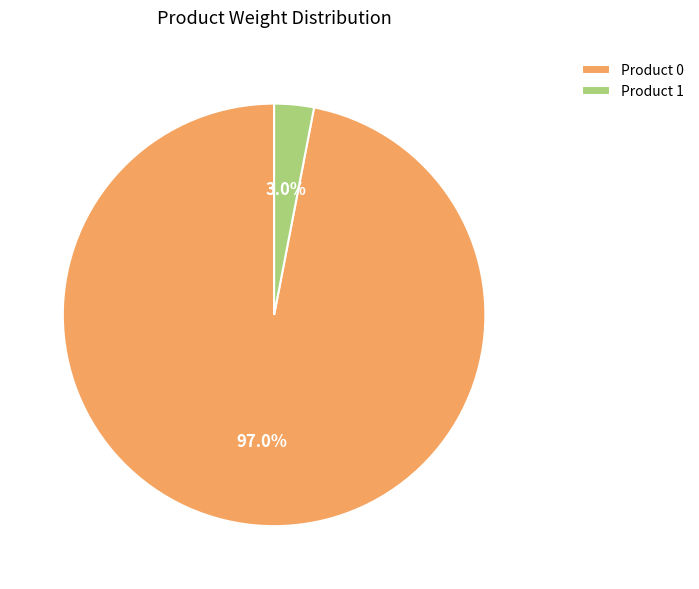

Rank the categories by value from lowest to highest.

Product 1, Product 0